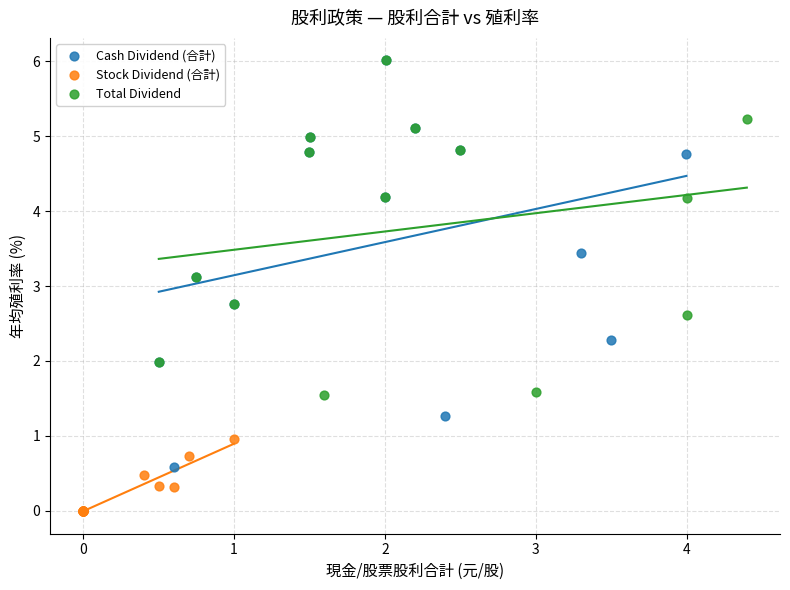

What are all the series names shown in the legend?

Cash Dividend (合計), Stock Dividend (合計), Total Dividend